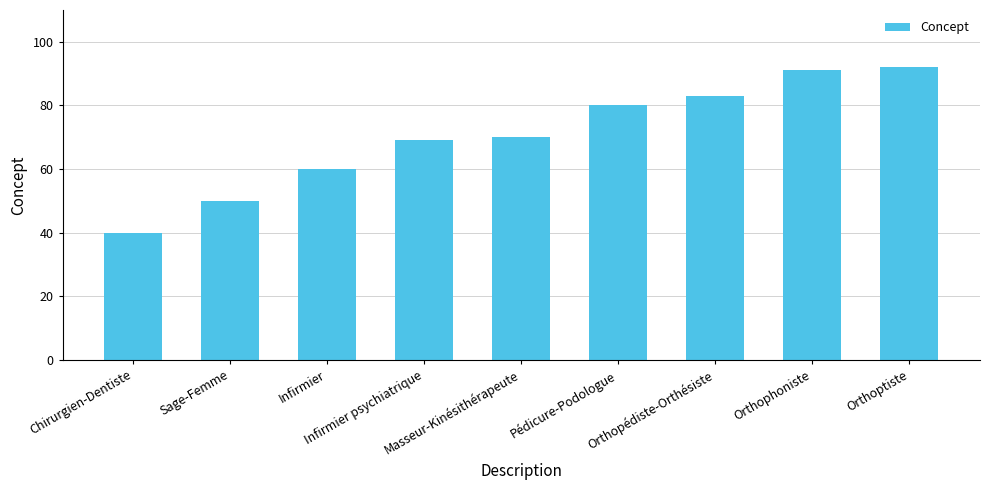

The chart shows a value of 70 at Masseur-Kinésithérapeute. True or false?

True